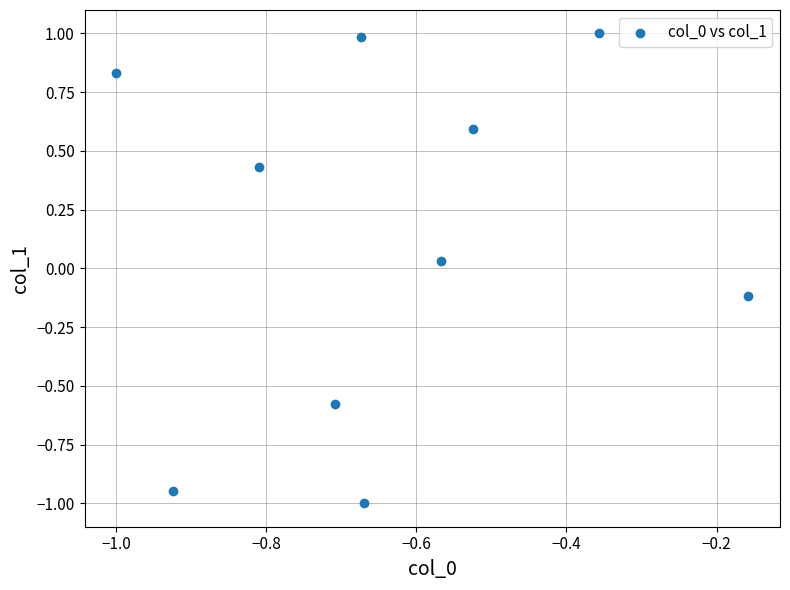

What is the average X value?

-0.6